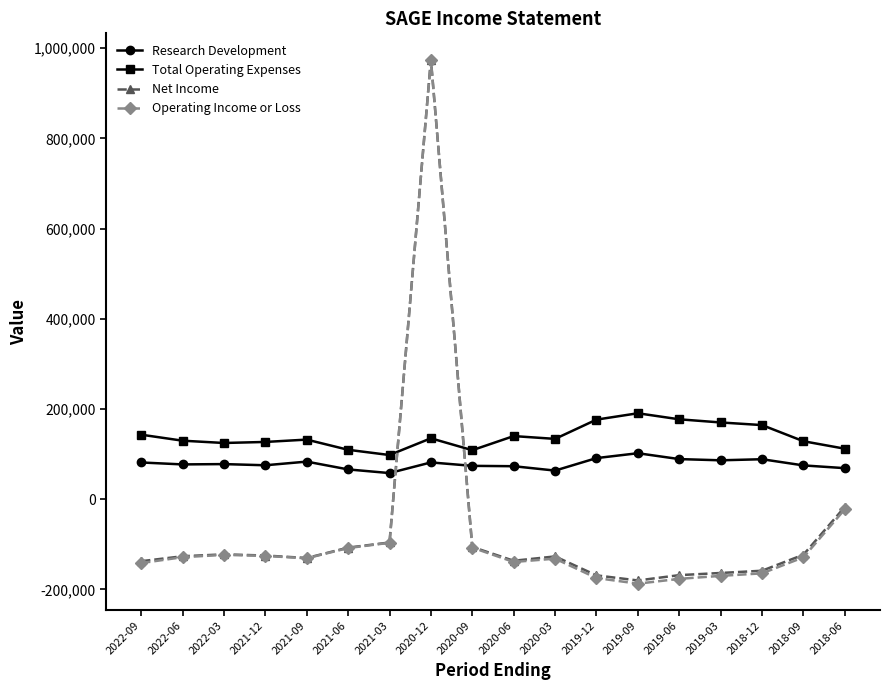

What is the label of the 11th point from the left?

2020-03